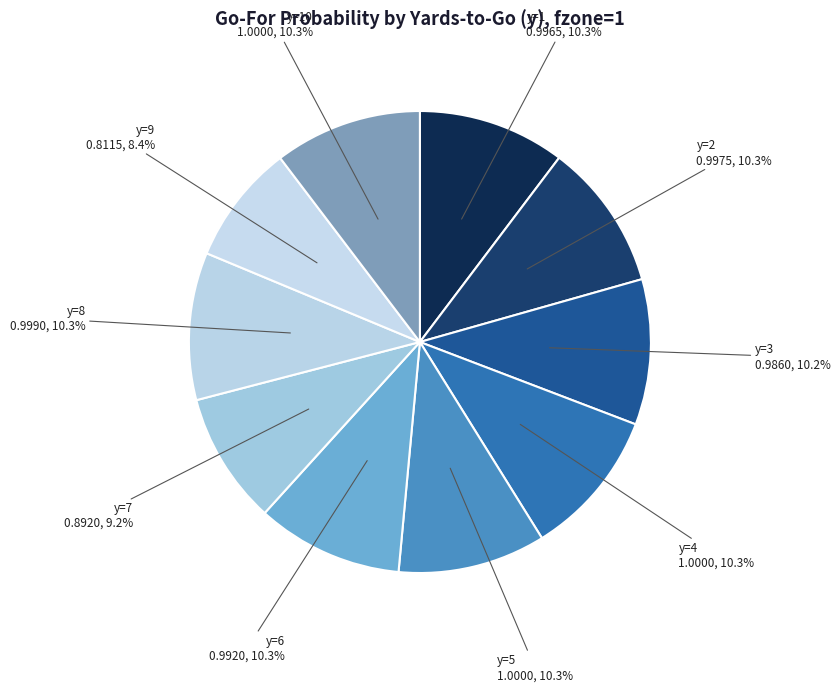

Which has a higher value, y=1 or y=7?

y=1